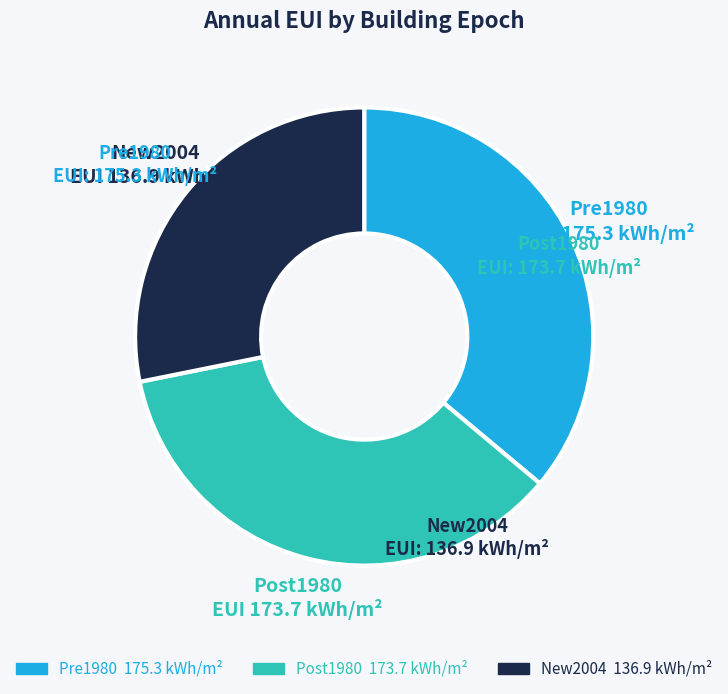

Which category has the smallest portion of the pie?

New2004